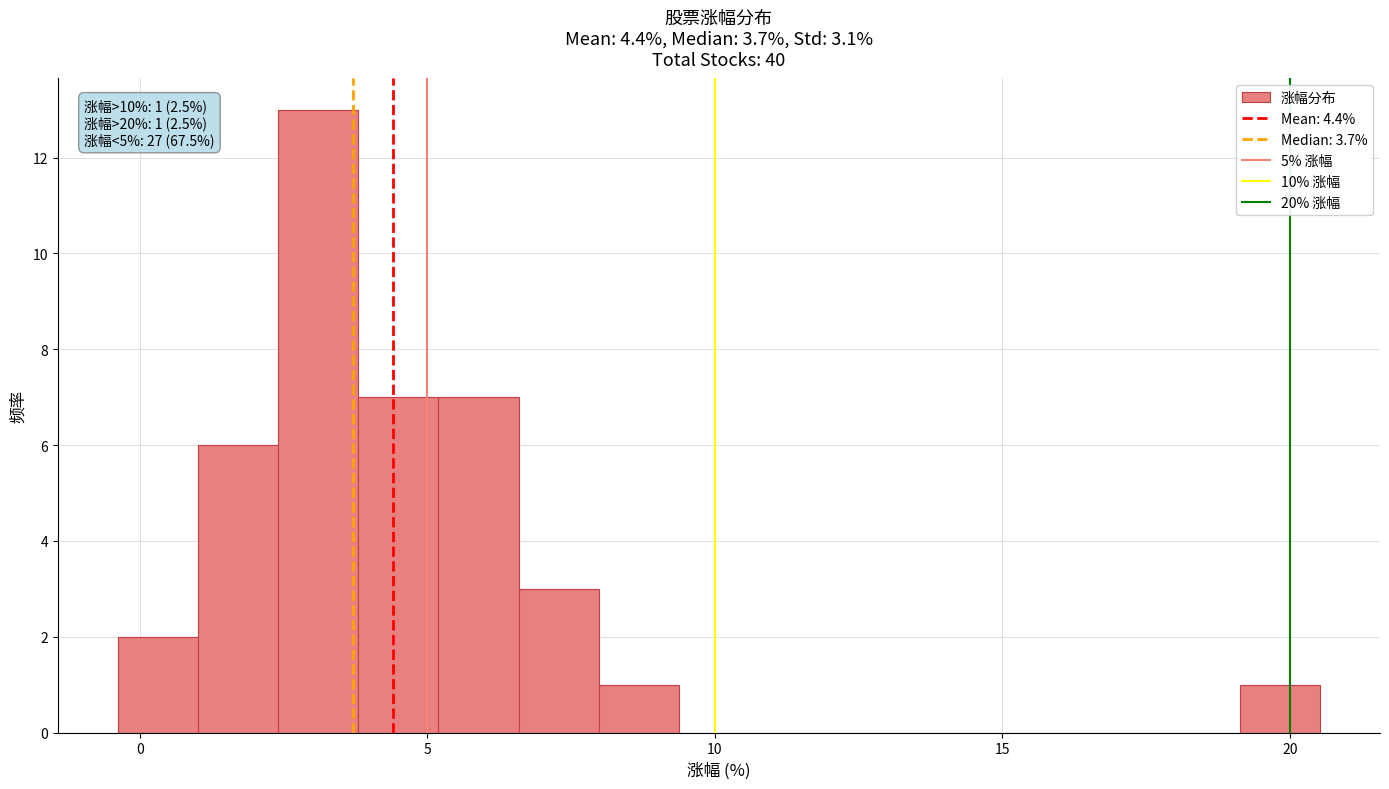

Read against the x-axis, roughly where is the centre of the tallest bar?

3.0